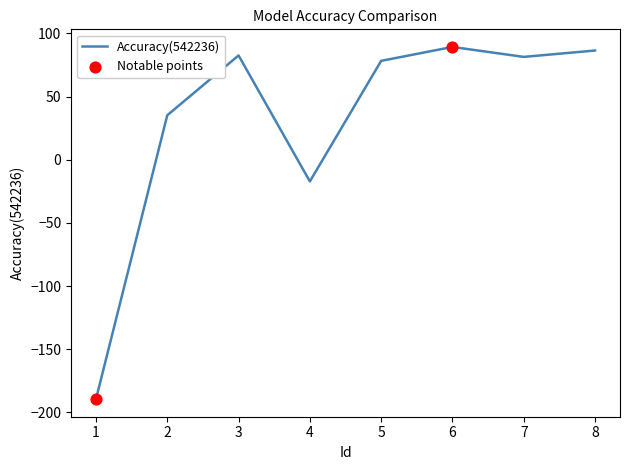

Between 3 and 4, which is larger?

3